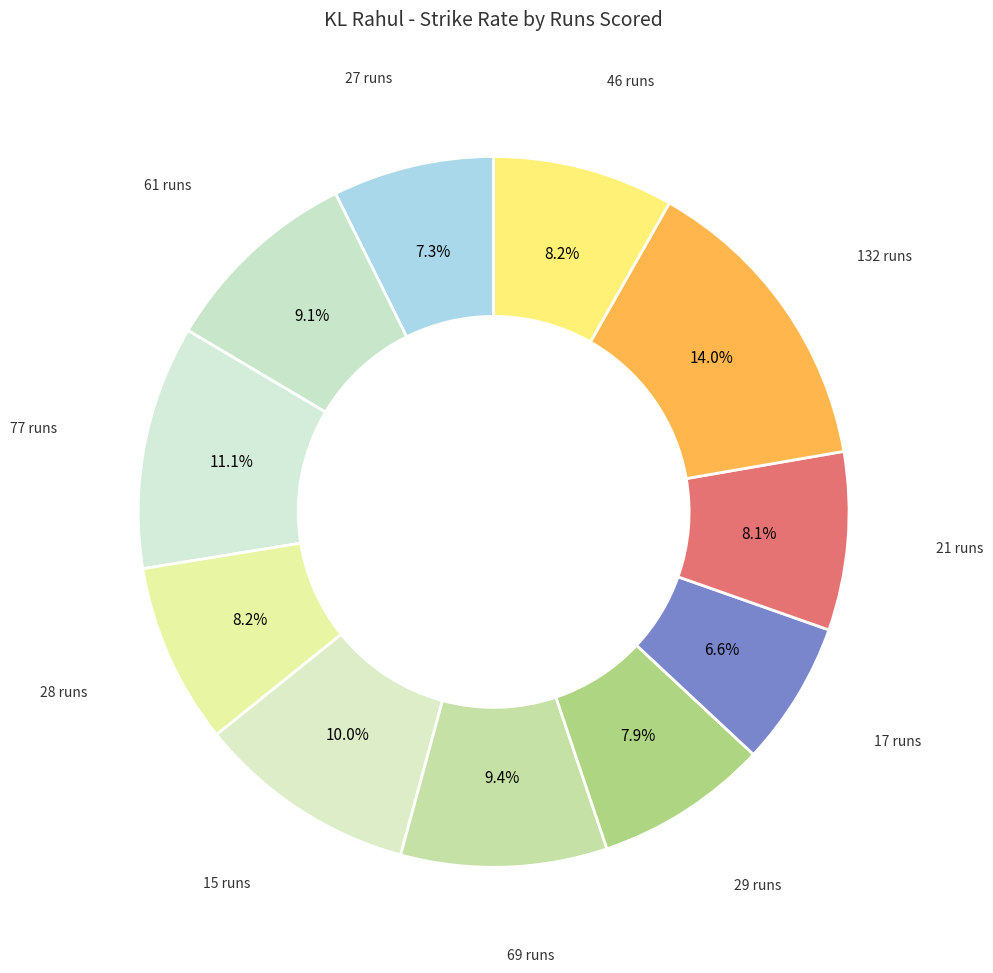

To the nearest percent, what is the difference between the 27 and 77 slice percentages?

4%